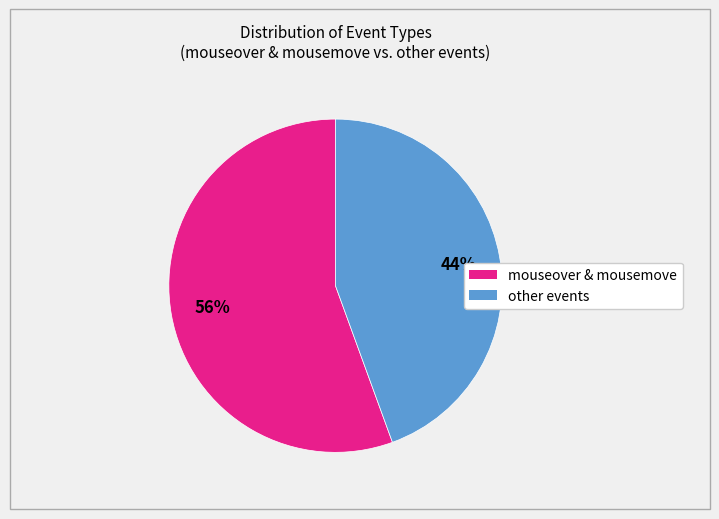

Does any single category account for the majority?

Yes